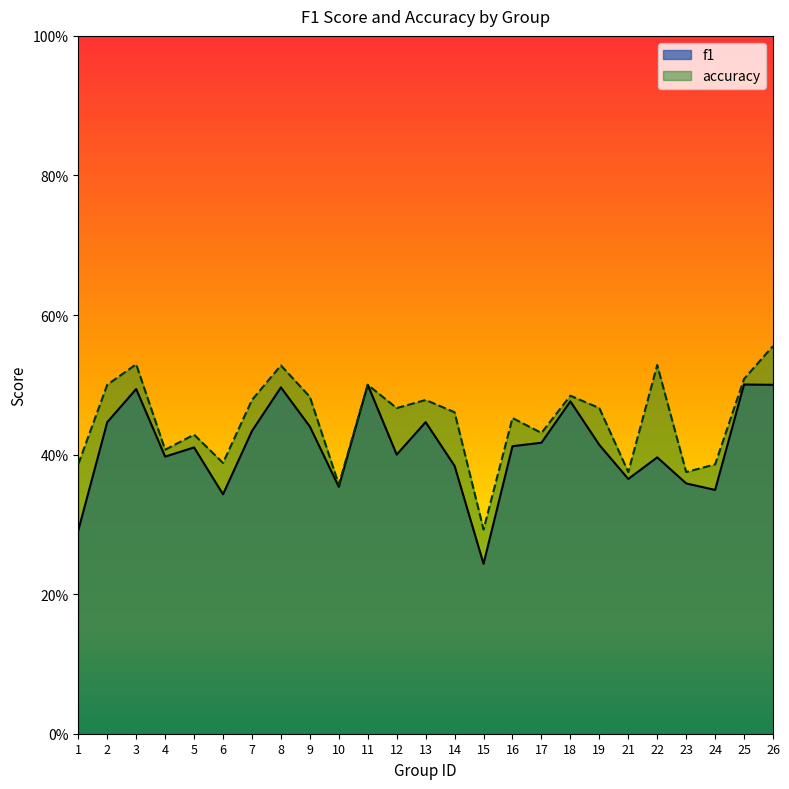

How many data points does each series have?

25